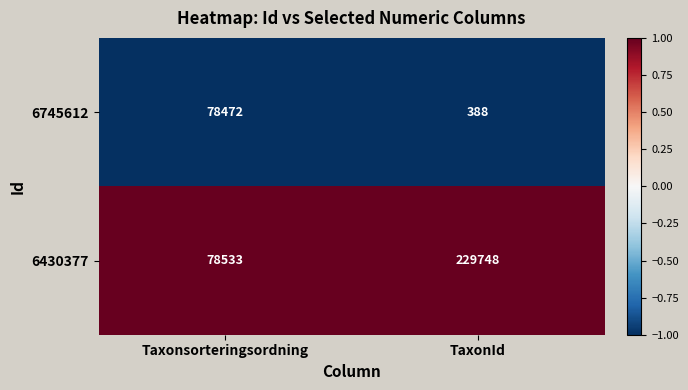

What is the smallest value displayed?

388